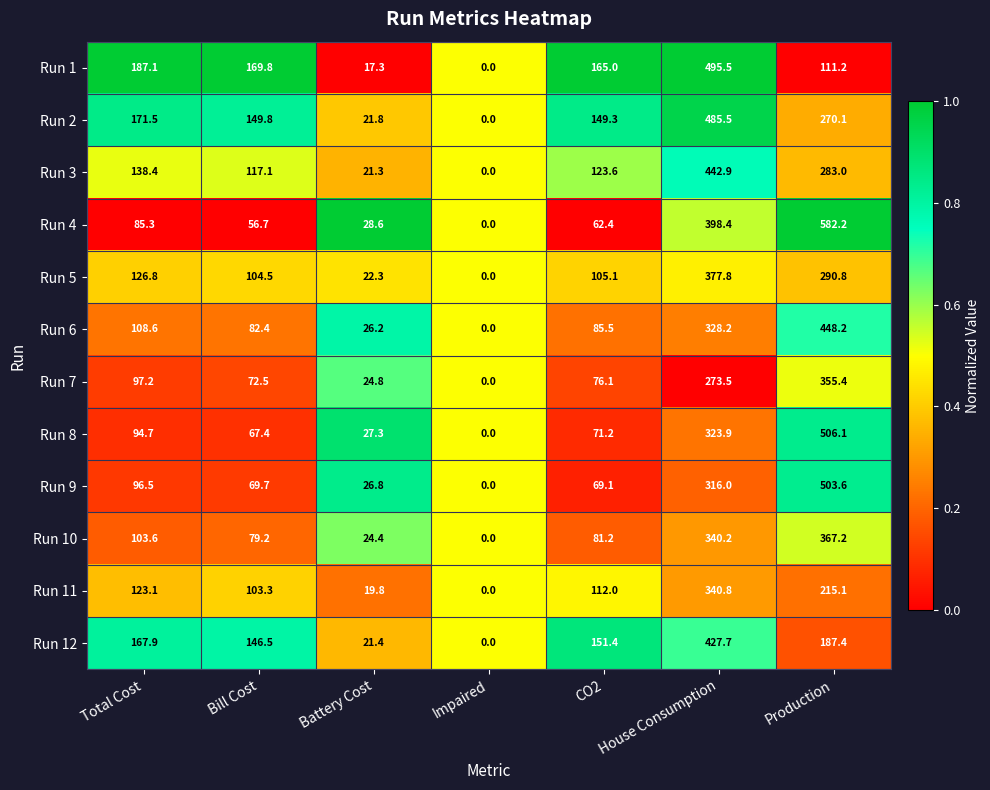

The value of Run 3 at House Consumption is 244.5. True or false?

False